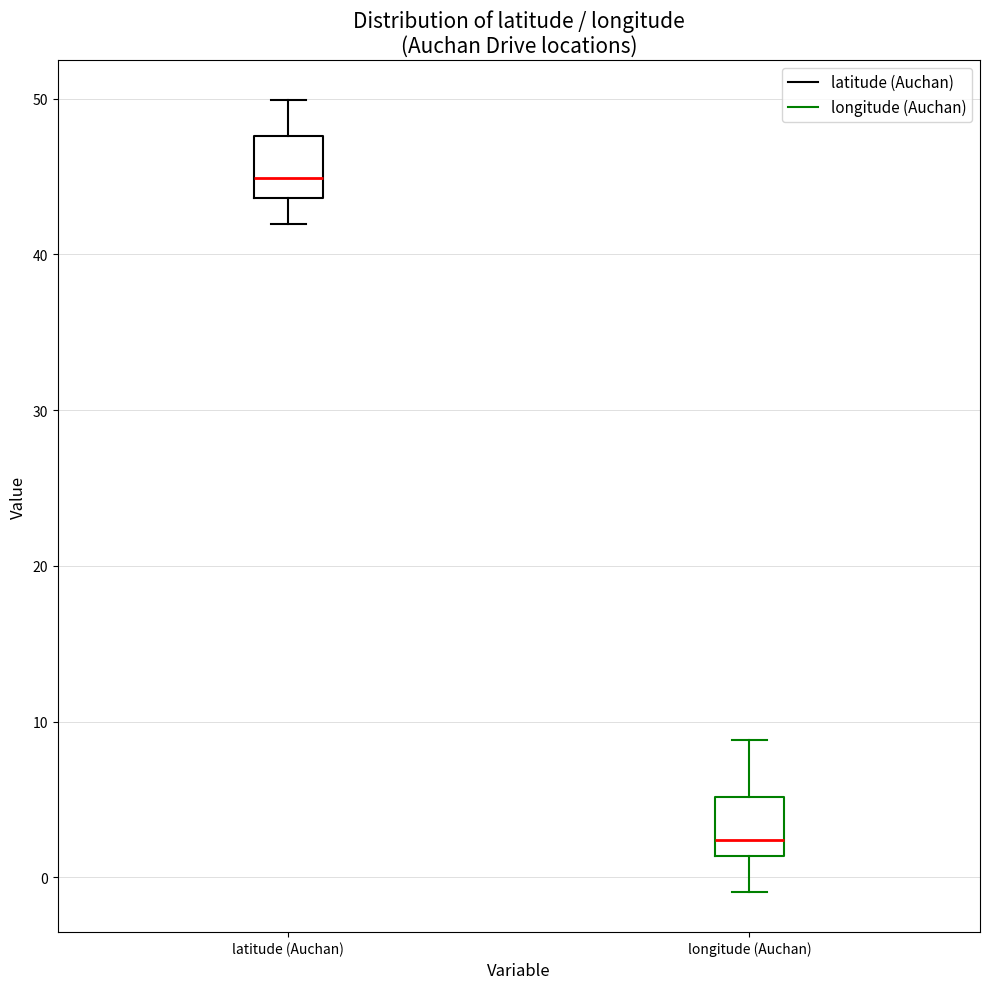

Reading left to right, read every box against the y-axis: the position of its median line, the range the box covers, and the ends of its whiskers. The values are not printed on the chart, so give them approximately, as read against the axis.

latitude (Auchan): median 45, box 44 to 48, whiskers 42 to 50
longitude (Auchan): median 2, box 1 to 5, whiskers -1 to 9